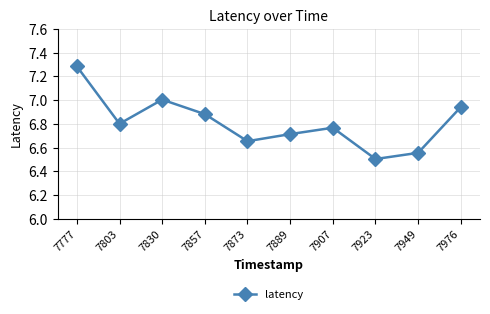

List the labels in order of value, largest first.

7777, 7830, 7976, 7857, 7803, 7907, 7889, 7873, 7949, 7923